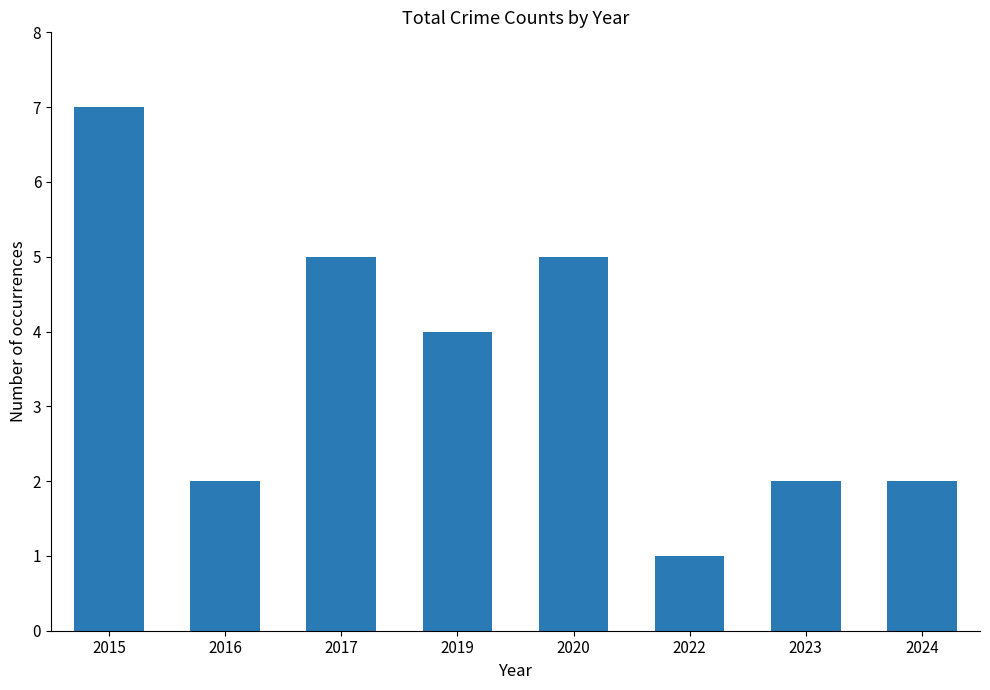

True or false: the data shows 3 at 2020.

False